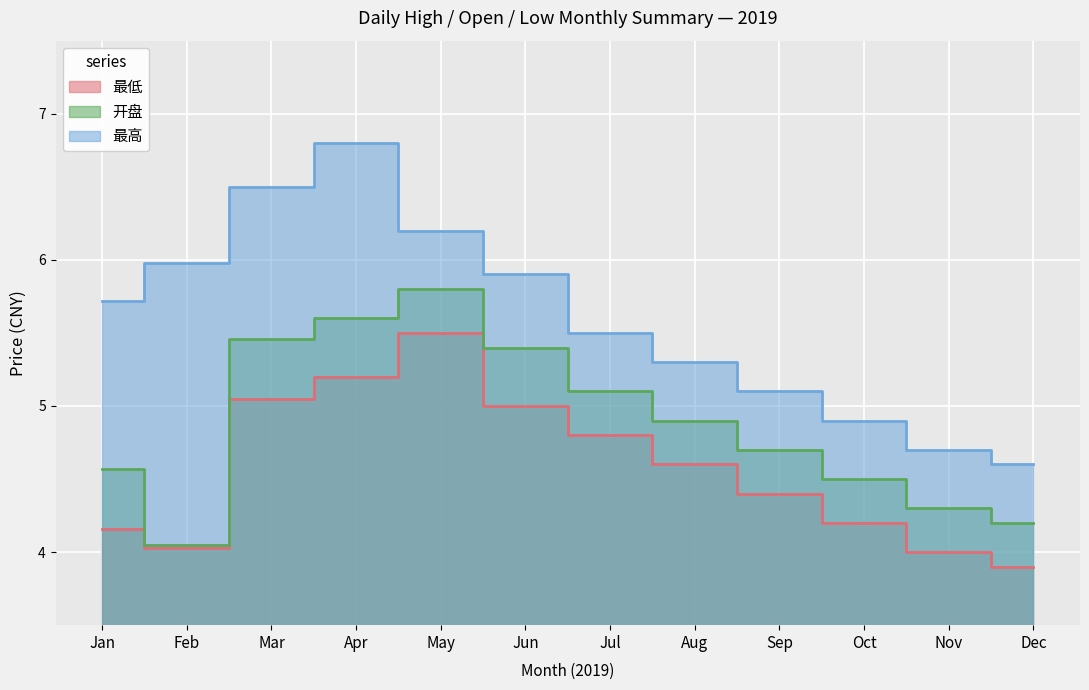

Which series has the largest total across all categories?

最高